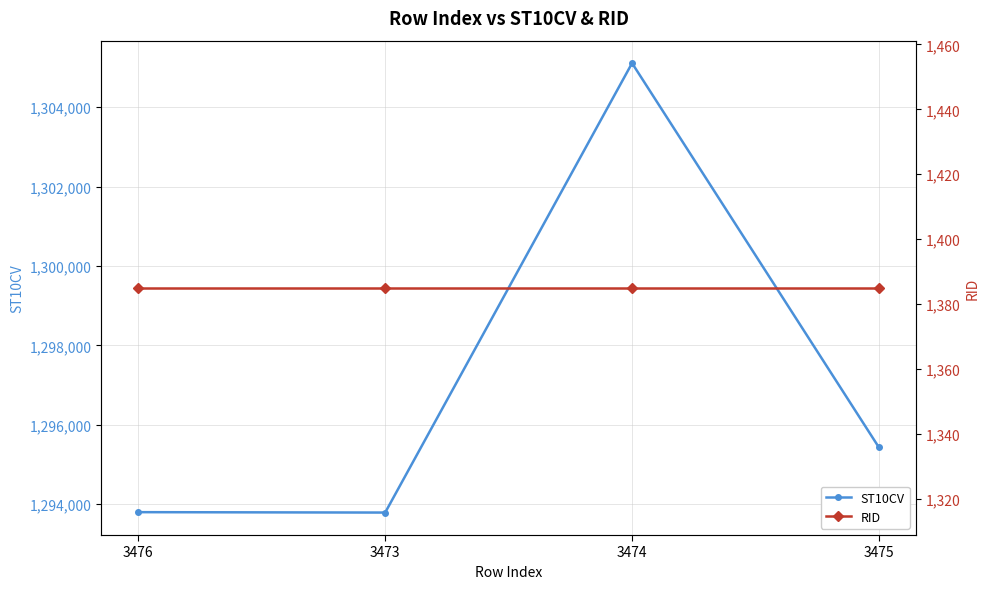

True or false: ST10CV and RID cross at least once.

False